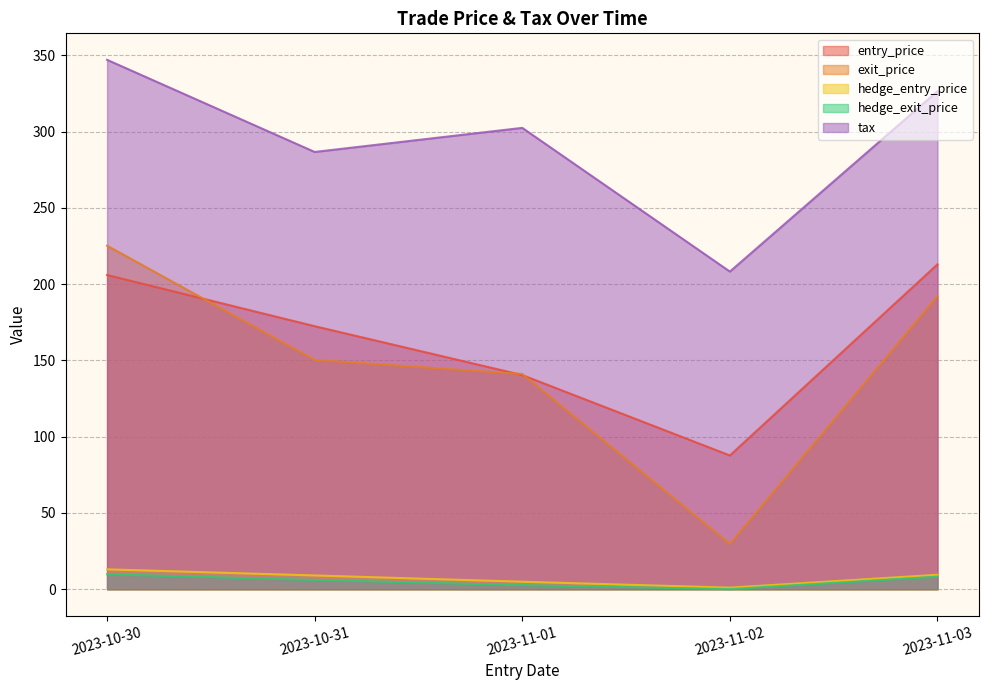

Which label corresponds to the largest value in the chart?

2023-10-30